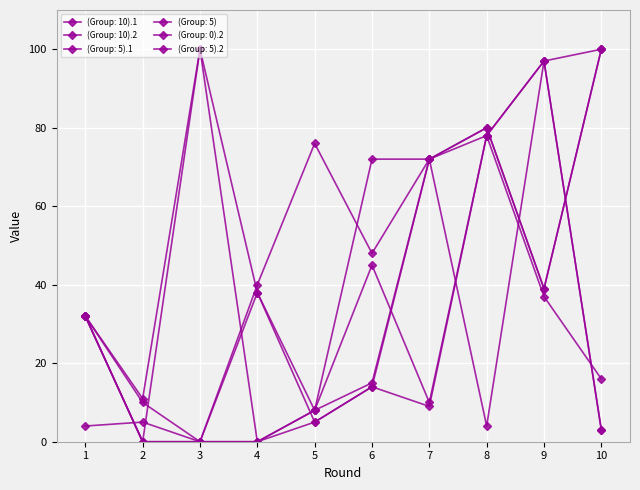

In (Group: 10).2, how many points are higher than both neighbors (excluding endpoints)?

2